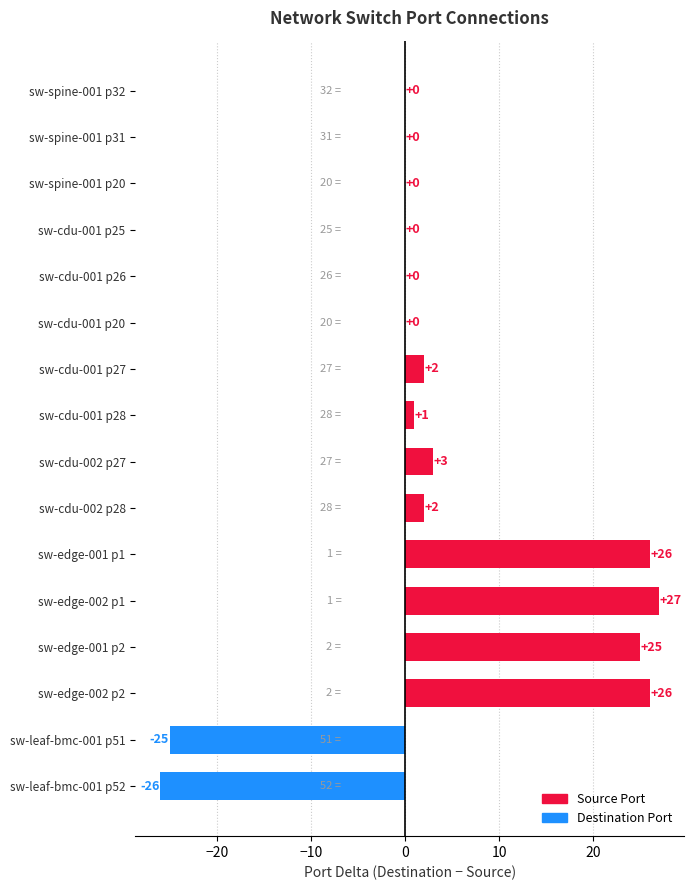

Reading top to bottom, extract all data points from this chart.

sw-spine-001 p32=0	sw-spine-001 p31=0	sw-spine-001 p20=0	sw-cdu-001 p25=0	sw-cdu-001 p26=0	sw-cdu-001 p20=0	sw-cdu-001 p27=2	sw-cdu-001 p28=1	sw-cdu-002 p27=3	sw-cdu-002 p28=2	sw-edge-001 p1=26	sw-edge-002 p1=27	sw-edge-001 p2=25	sw-edge-002 p2=26	sw-leaf-bmc-001 p51=-25	sw-leaf-bmc-001 p52=-26